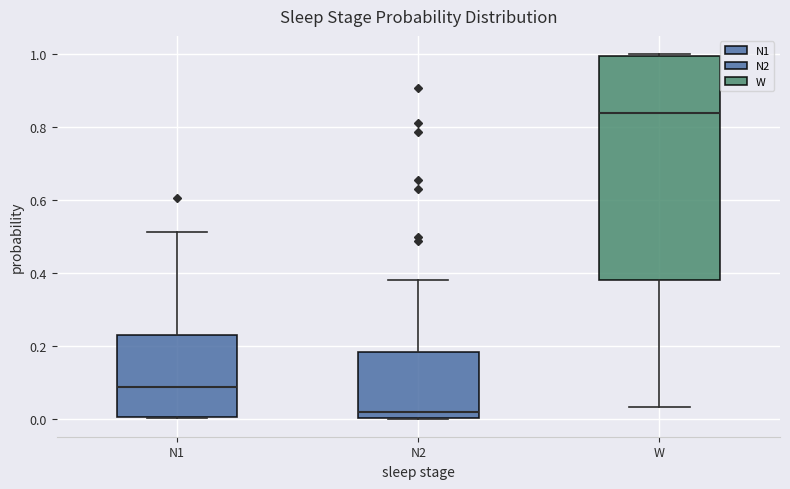

Reading left to right, read every box against the y-axis: the position of its median line, the range the box covers, and the ends of its whiskers. The values are not printed on the chart, so give them approximately, as read against the axis.

N1: median 0.08, box 0.00 to 0.22, whiskers 0.00 to 0.52
N2: median 0.02, box 0.00 to 0.18, whiskers 0.00 to 0.38
W: median 0.84, box 0.38 to 1.00, whiskers 0.04 to 1.00